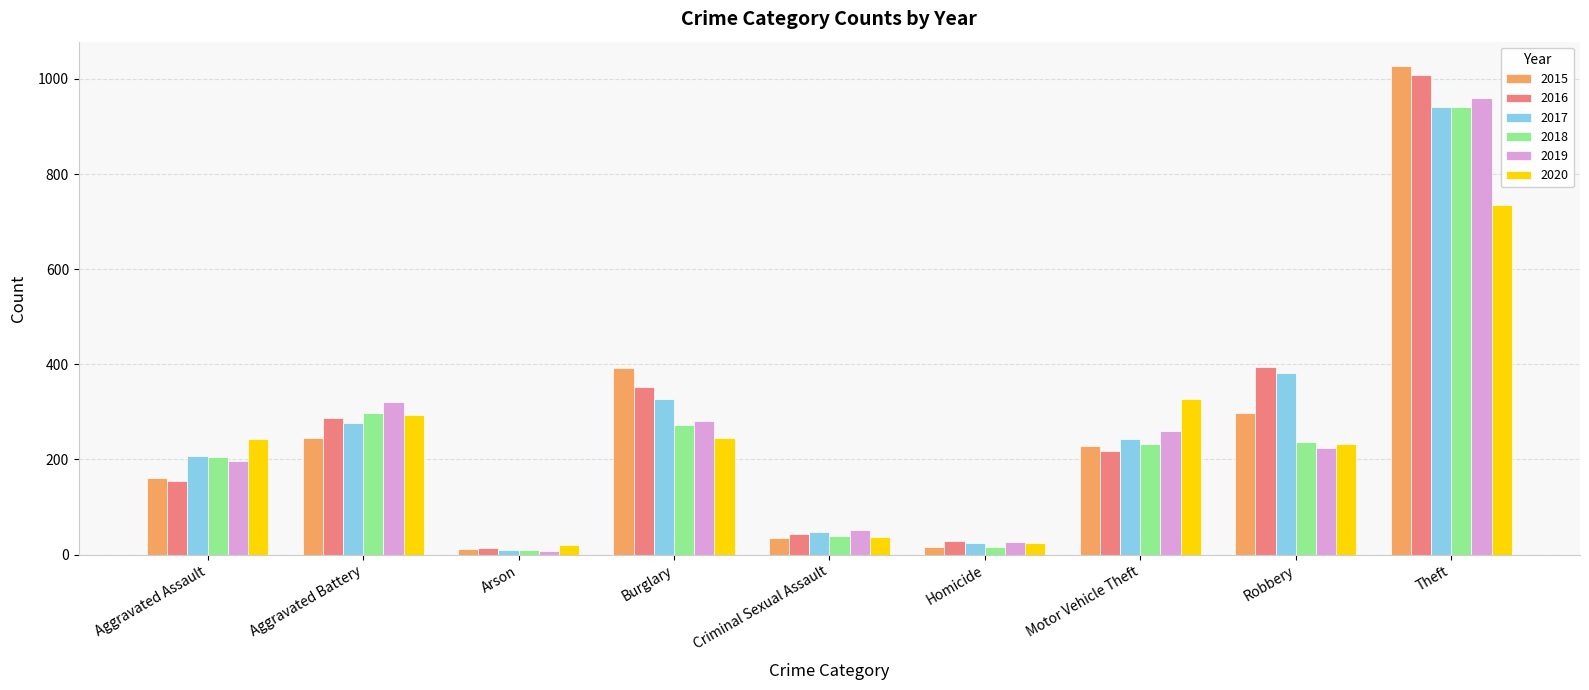

The value of 2020 at Burglary is 354. True or false?

False